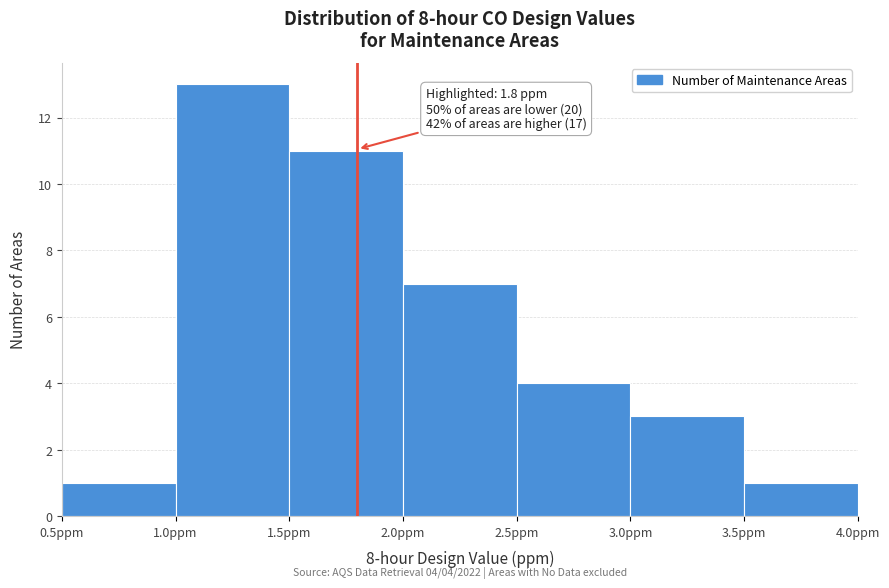

Which range on the x-axis has the tallest bar?

1.0 to 1.5